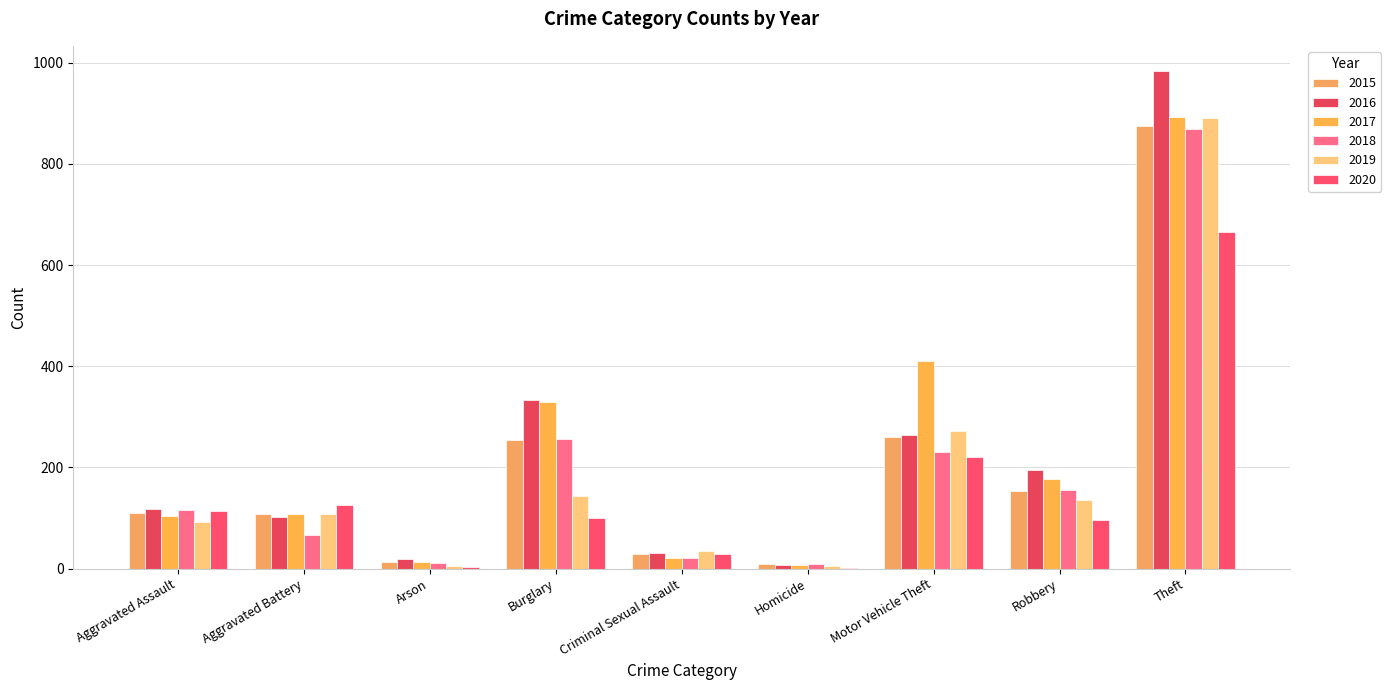

Which series has the largest total across all categories?

2017